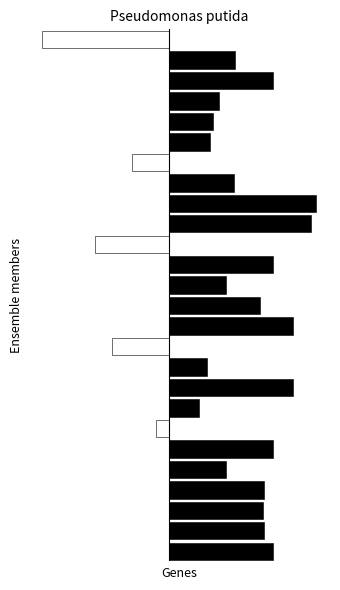

Does the chart contain any negative values?

Yes